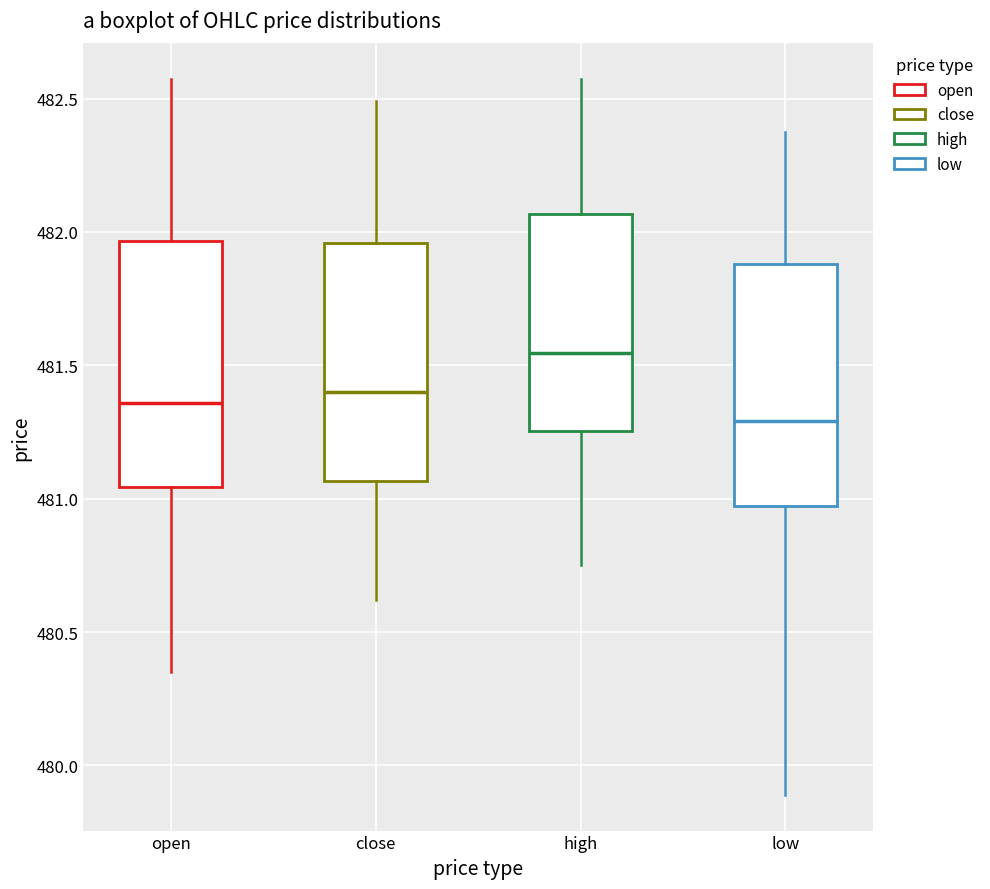

Where is the upper edge of the box for close on the y-axis? The values are not printed on the chart, so give them approximately, as read against the axis.

481.95